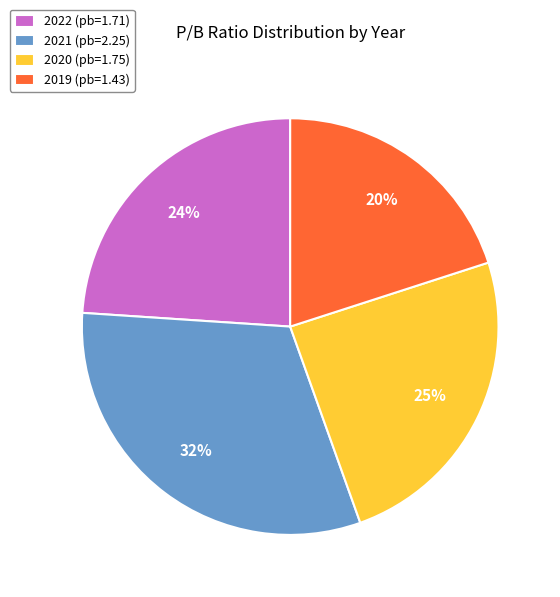

Approximately how many times larger is the value at 2019 (pb=1.43) compared to 2020 (pb=1.75)?

0.8